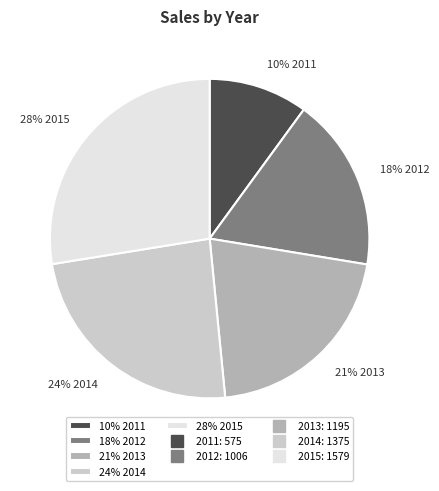

To the nearest percent, what is the average slice percentage?

20%